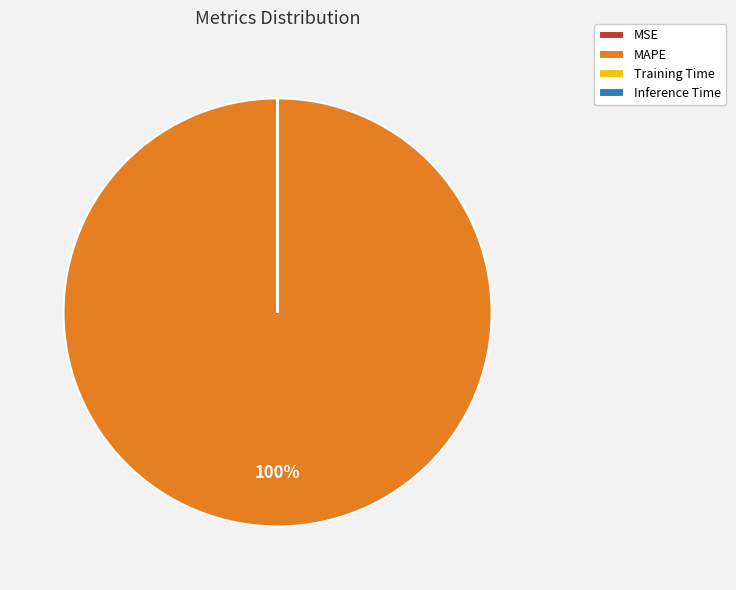

To the nearest percent, what is the average slice percentage?

25%